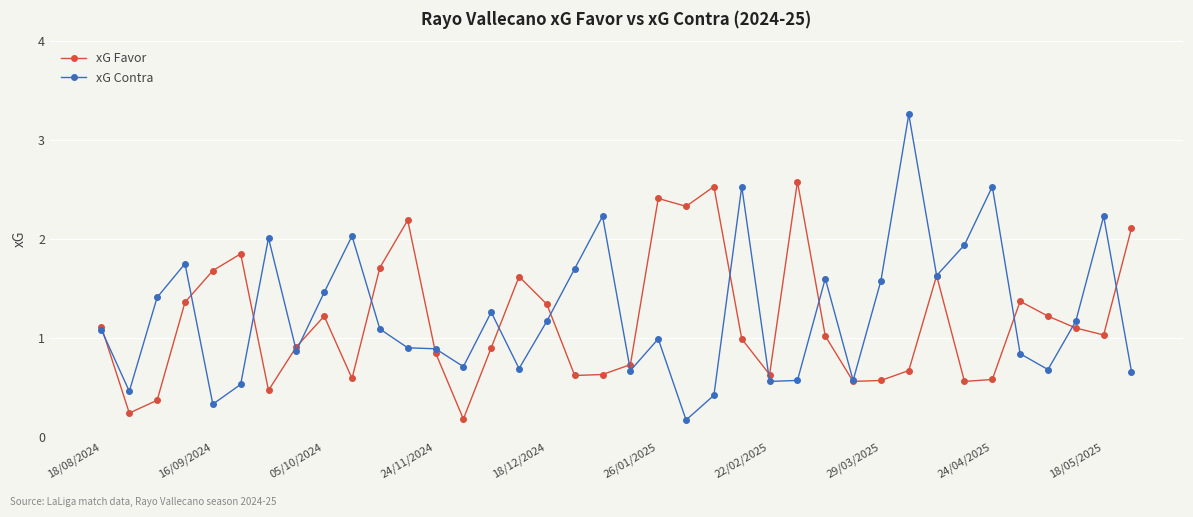

What are all the series names shown in the legend?

xG Favor, xG Contra